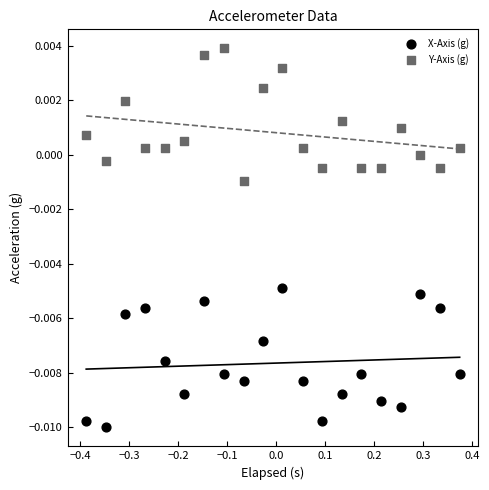

What is the X range (max minus min) for the scatter plot?

0.8